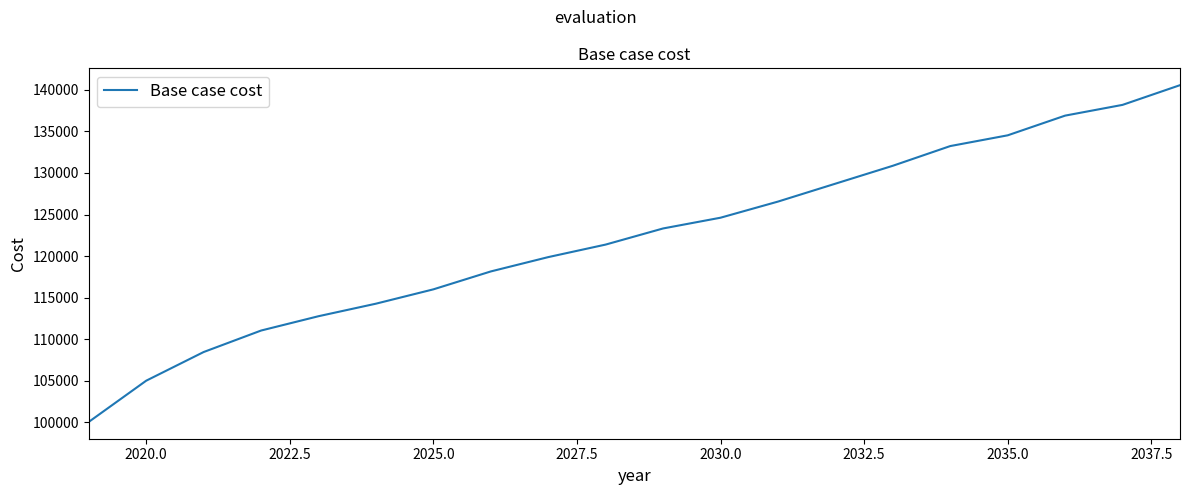

Does the chart have visible grid lines?

No